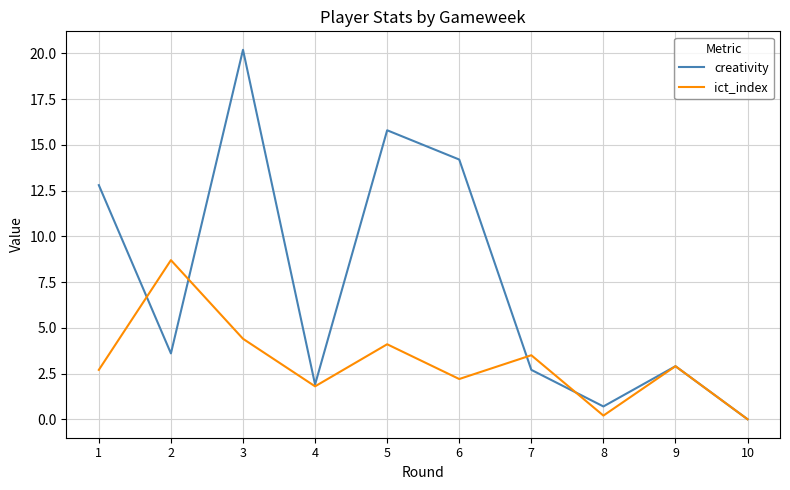

Between 1 and 7, which series saw the biggest shift?

creativity